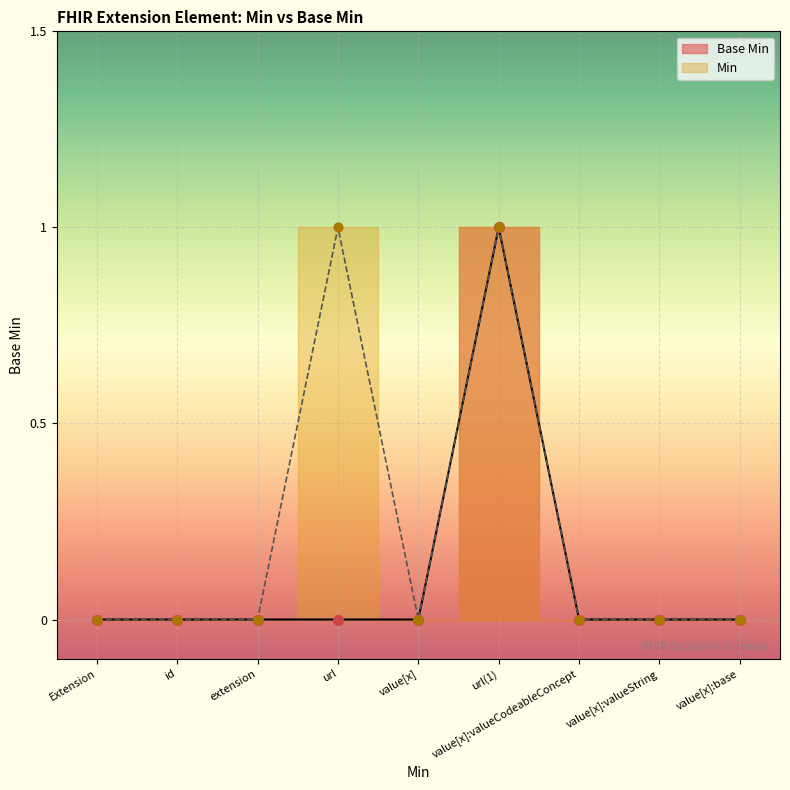

Which has a higher value, value[x]:valueCodeableConcept or extension?

value[x]:valueCodeableConcept